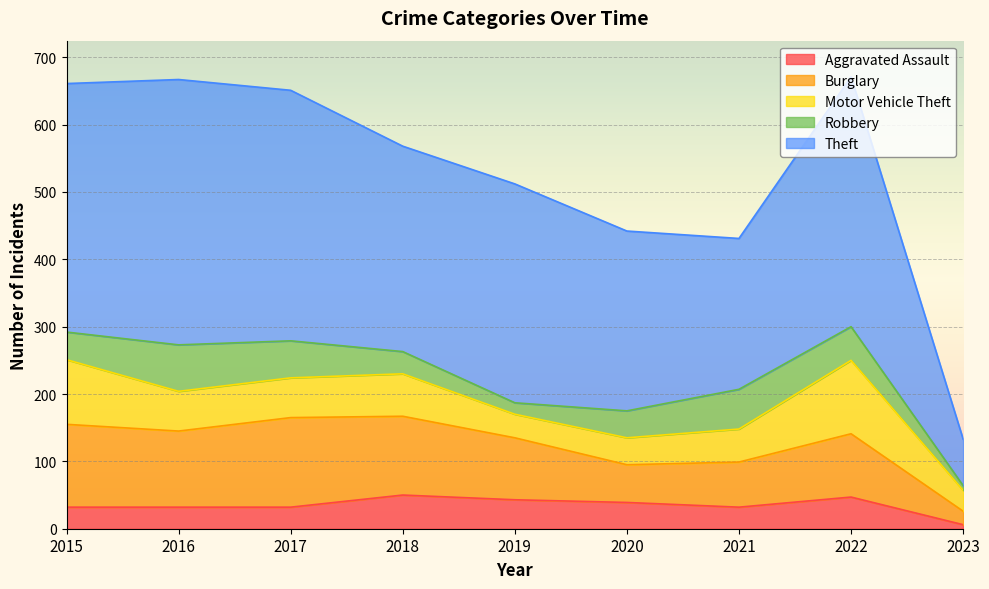

At which label does Robbery reach its minimum?

2023